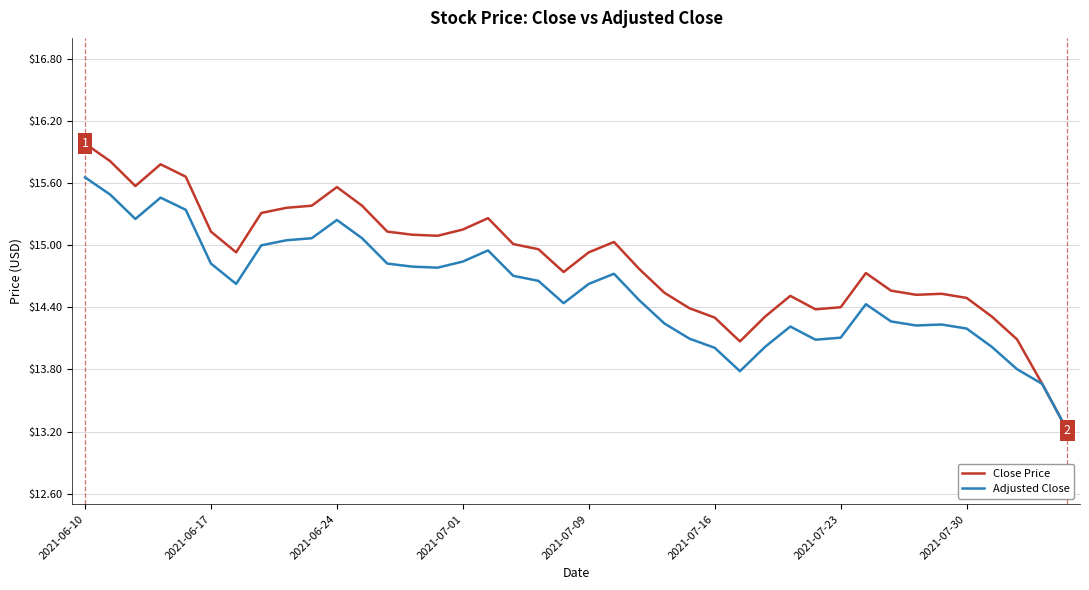

List the series in order of their overall mean, lowest first.

Adjusted Close, Close Price